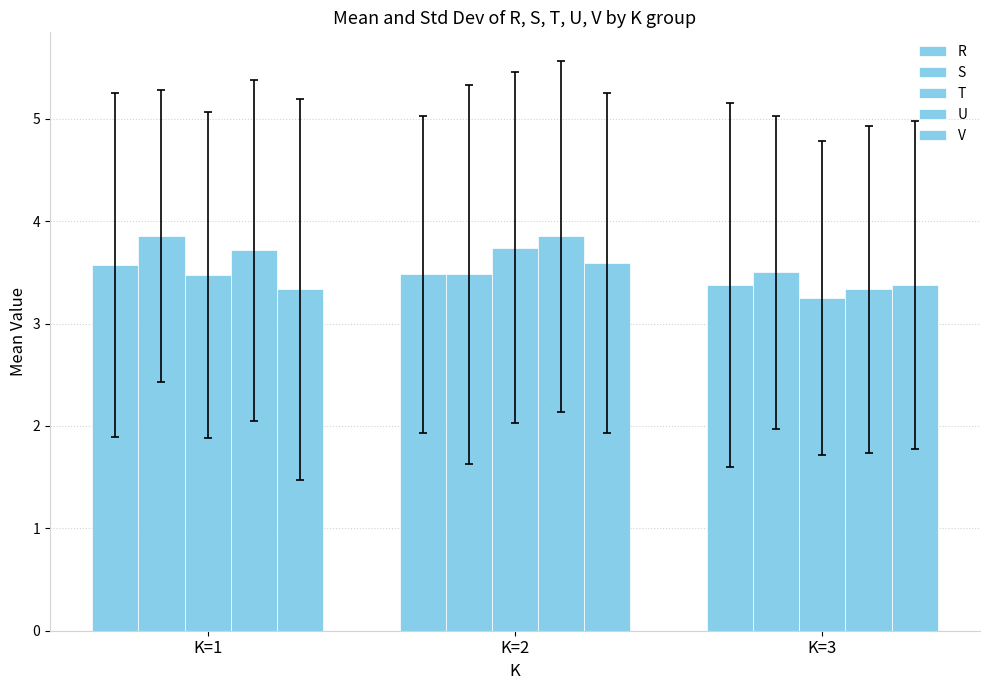

Are the bars grouped side by side (vs. stacked)?

Yes